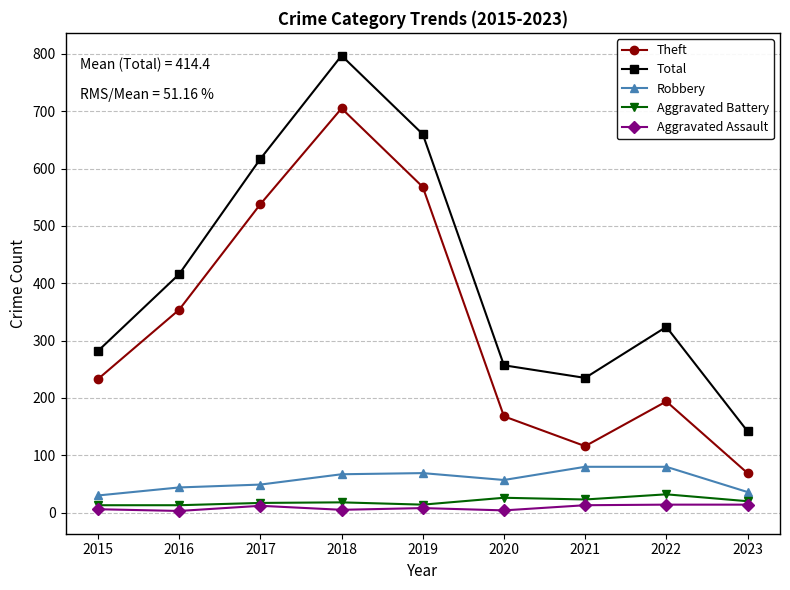

At which label is Total closest to 469?

2016